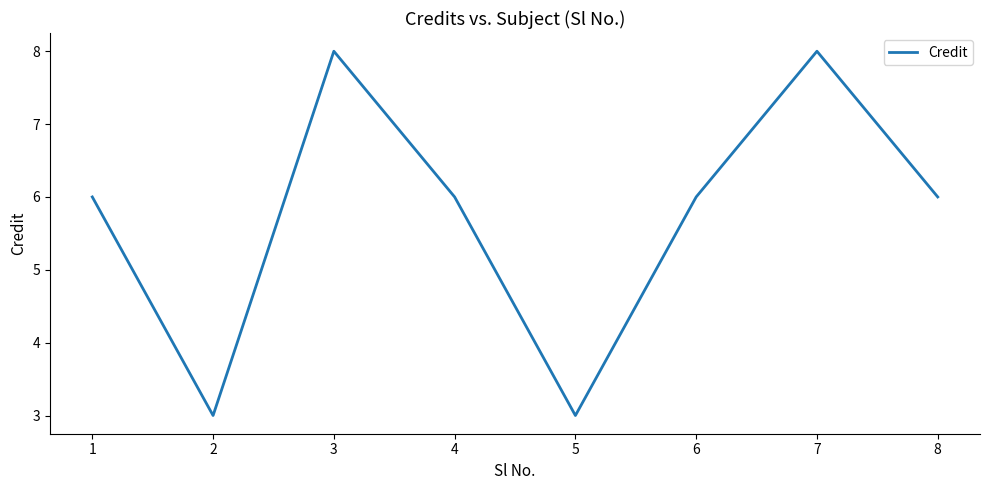

How many lines are shown in the chart?

1